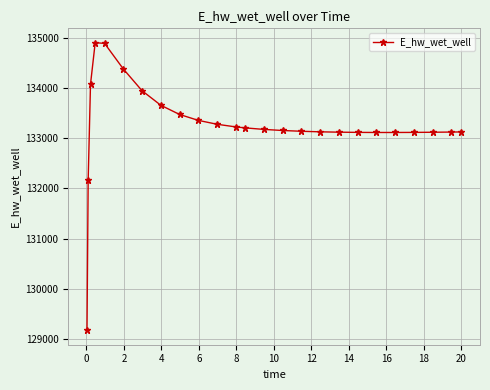

What is the maximum value shown in the chart?

134902.1